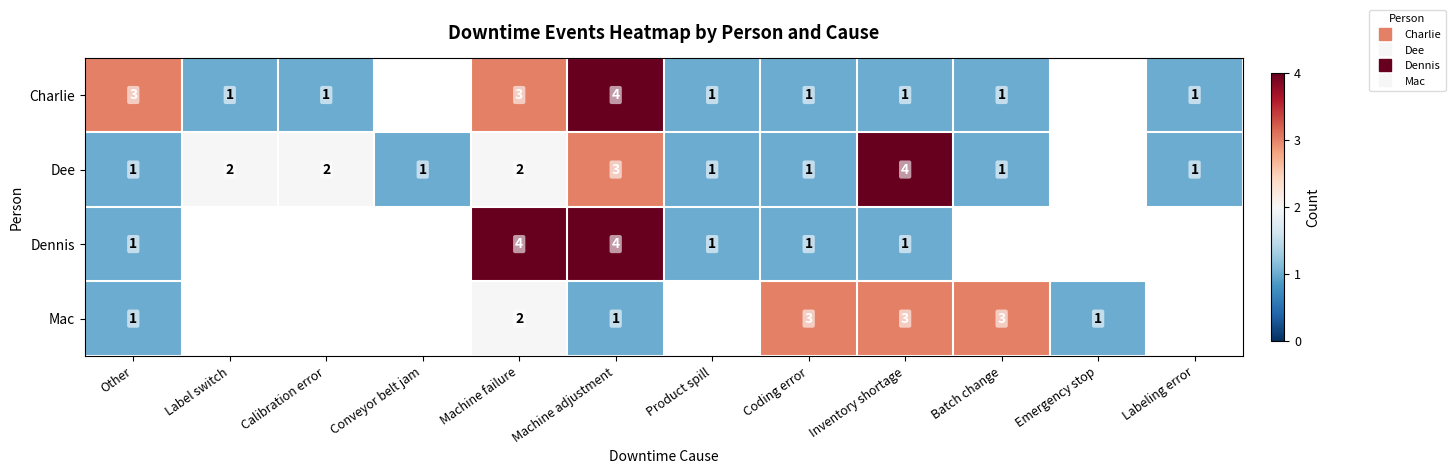

Which has a higher value, Batch change or Product spill?

Batch change